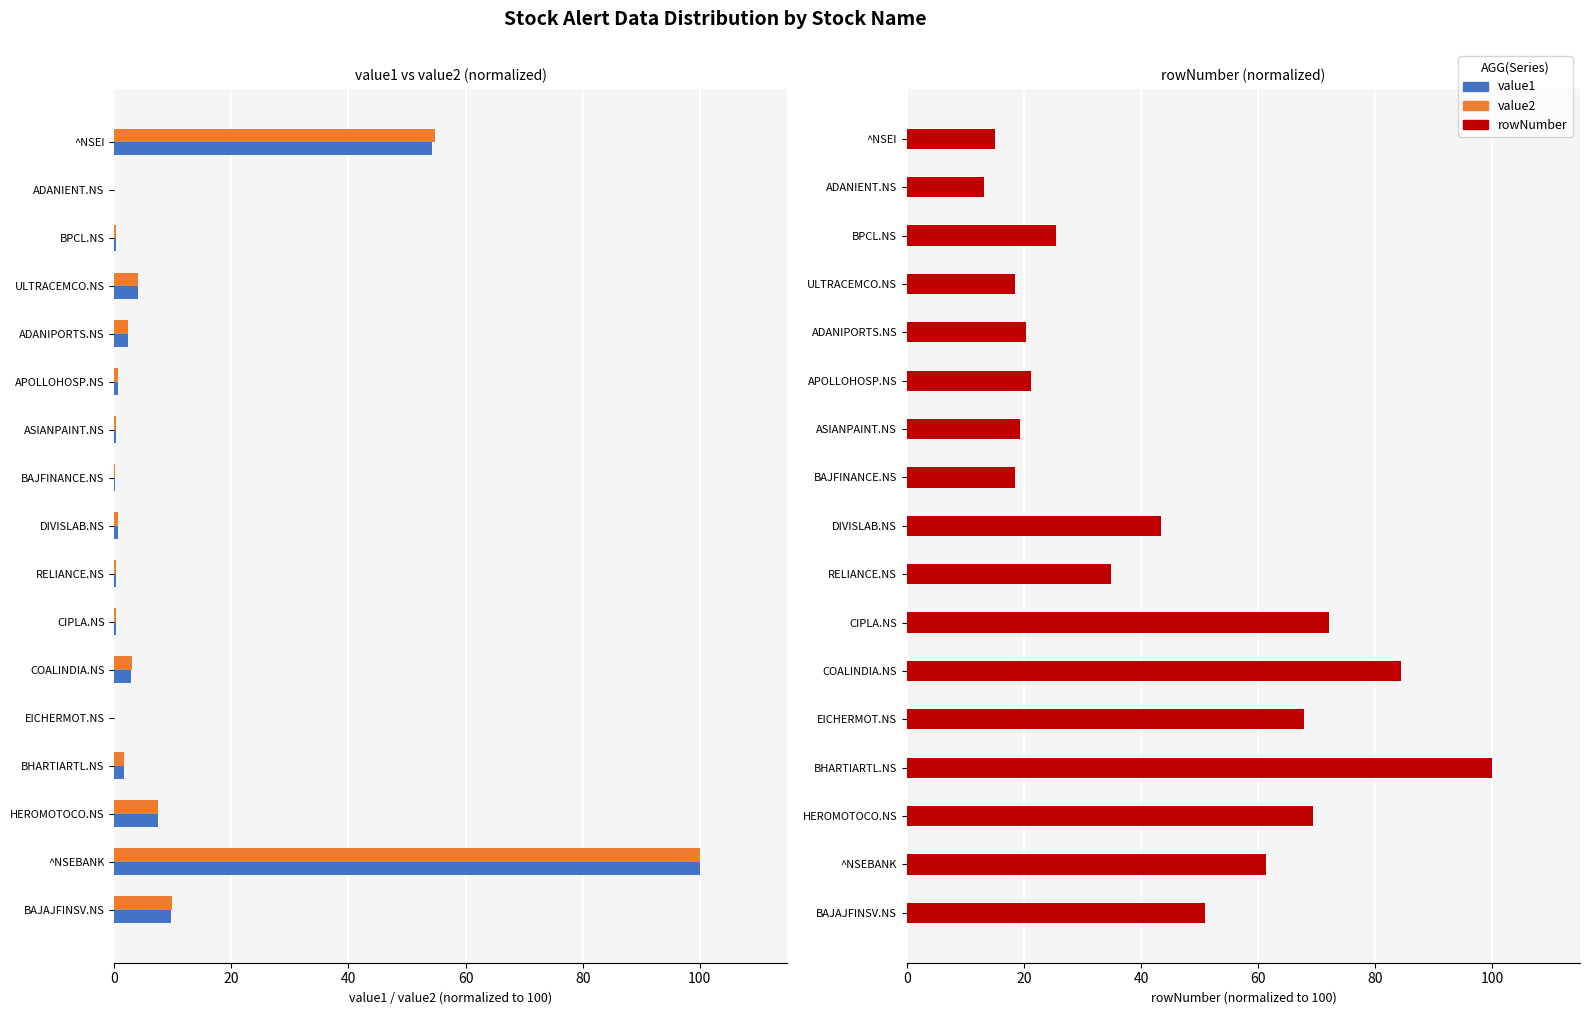

Are the bars grouped side by side (vs. stacked)?

Yes